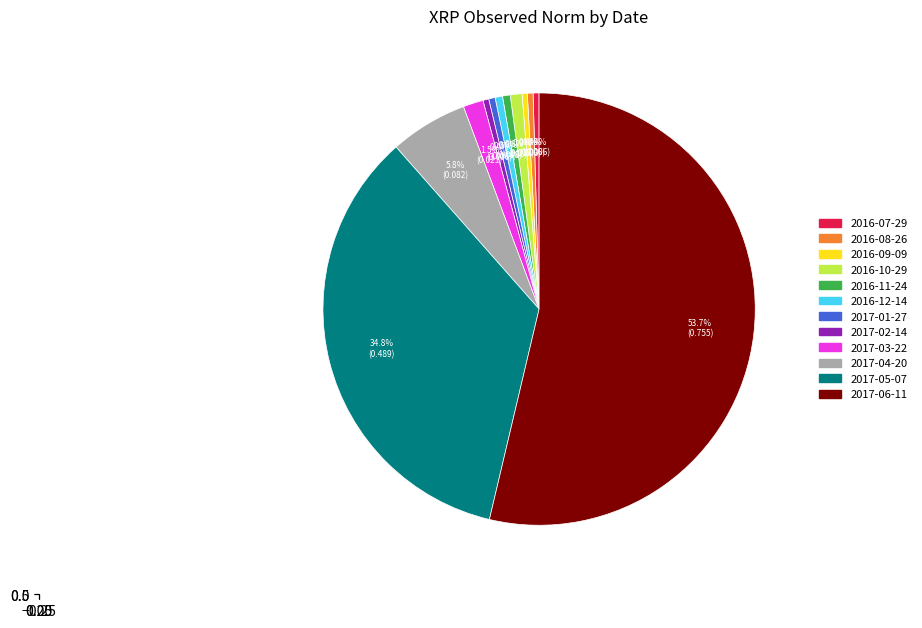

What is the total percentage of 2017-01-27 and 2017-04-20?

6.3%